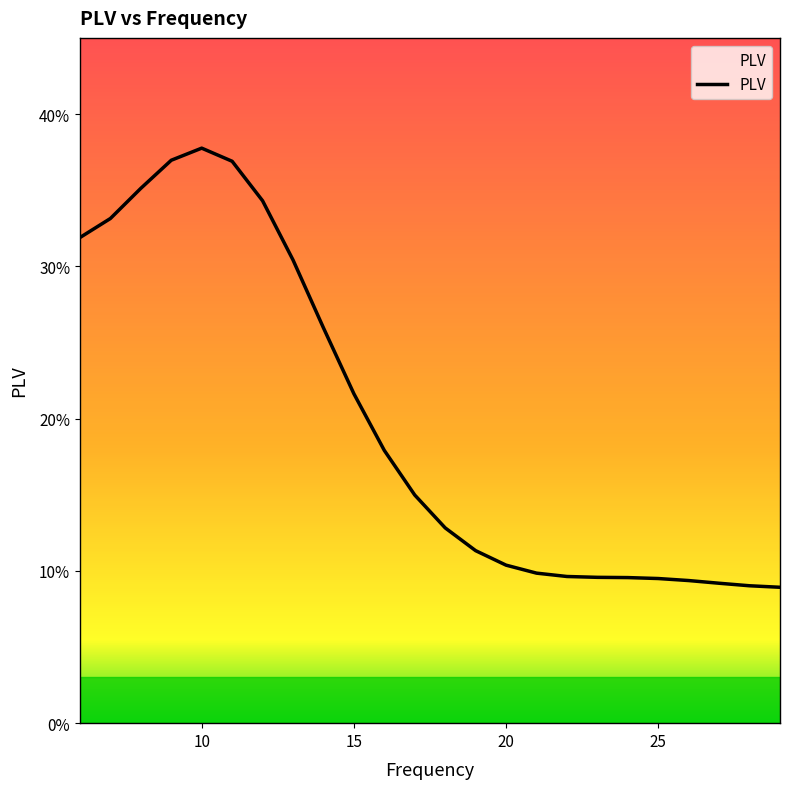

Reading left to right, transcribe all the data shown in this chart.

0.3	0.3	0.4	0.4	0.4	0.4	0.3	0.3	0.3	0.2	0.2	0.1	0.1	0.1	0.1	0.1	0.1	0.1	0.1	0.1	0.1	0.1	0.1	0.1